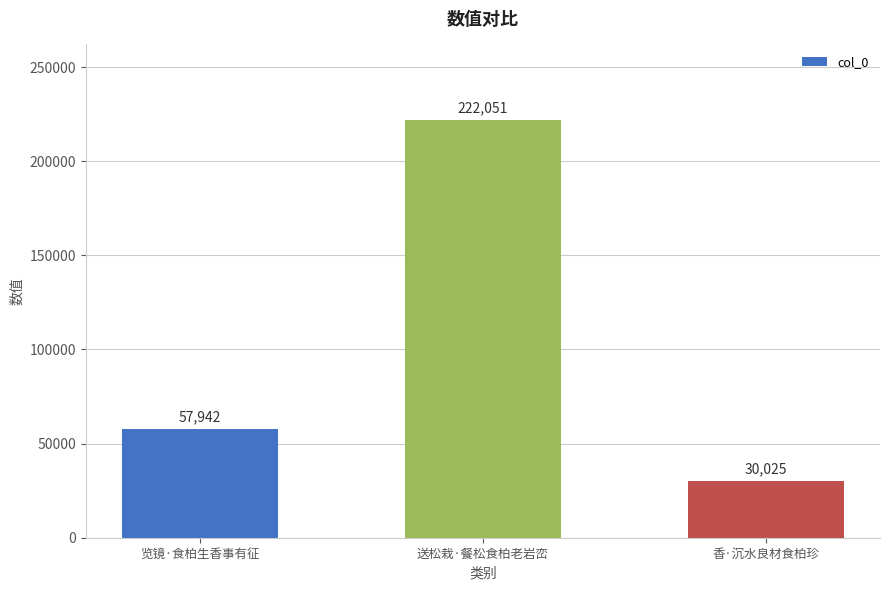

What is the minimum value shown in the chart?

30025